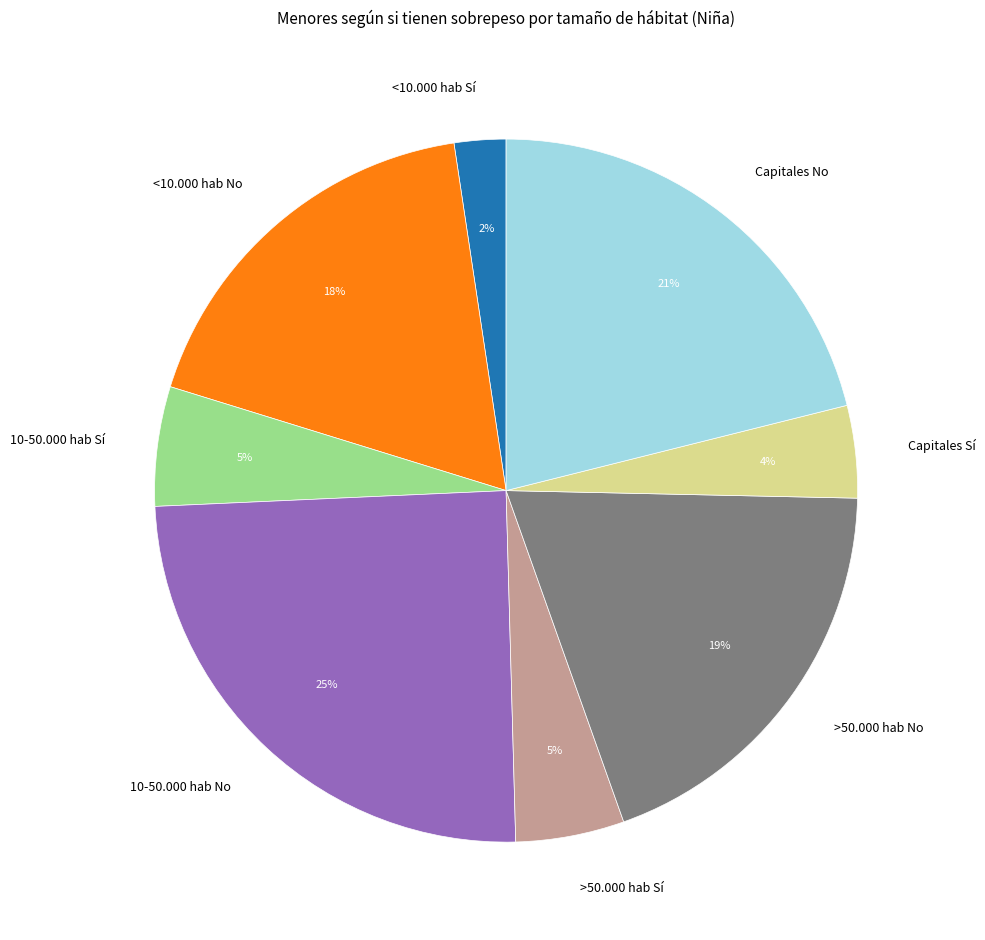

To the nearest percent, what is the average slice percentage?

12%